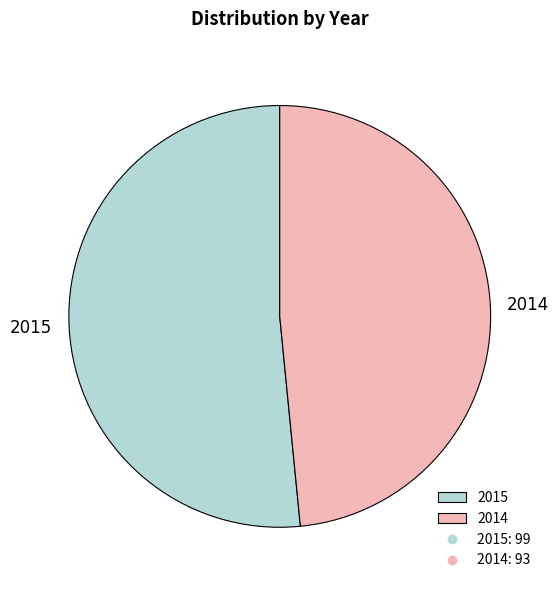

Is there any slice that represents more than half of the pie?

Yes